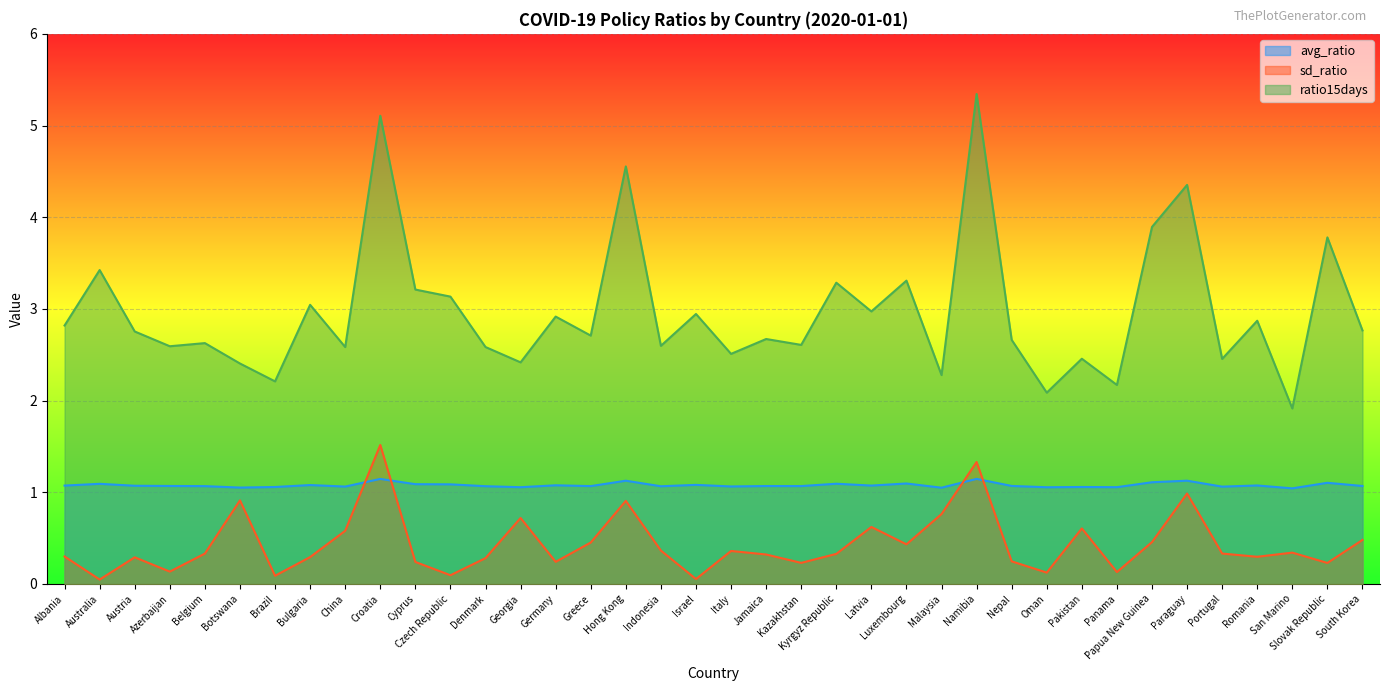

Read the sd_ratio value at China.

0.6